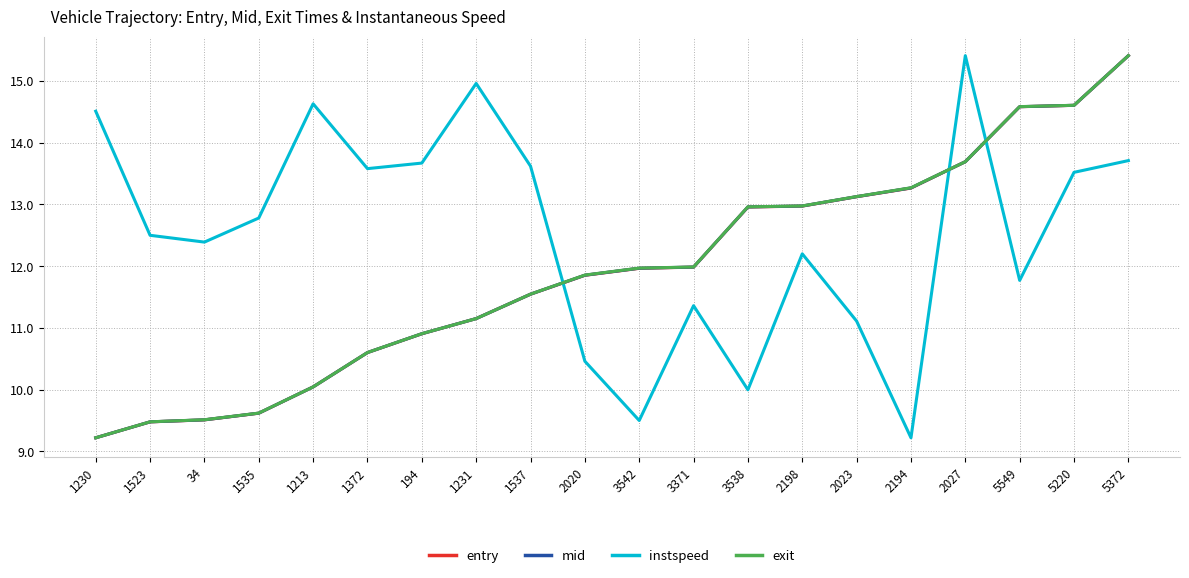

At how many categories does at least one series exceed 15?

2